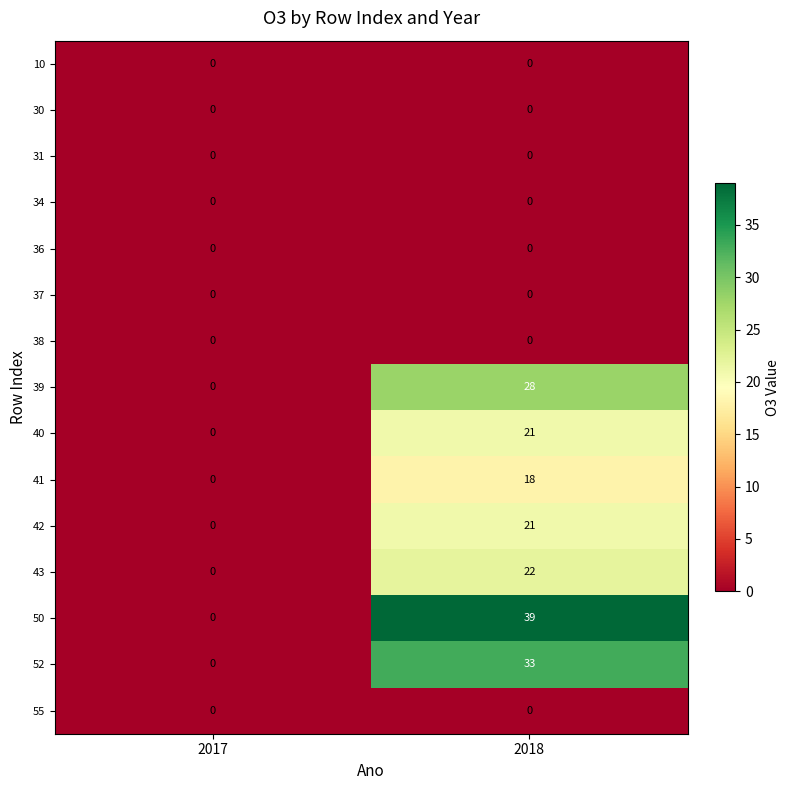

At which category does the chart reach its peak across all series?

2018